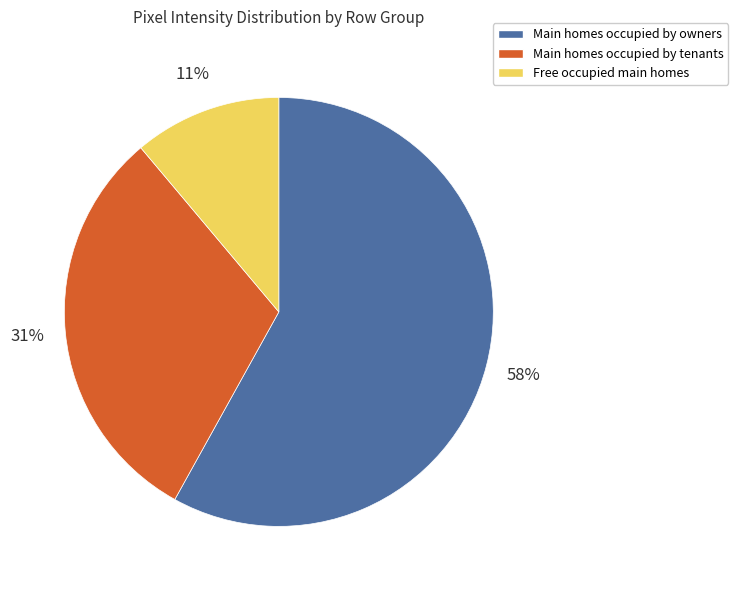

Count the number of slices in the pie.

3